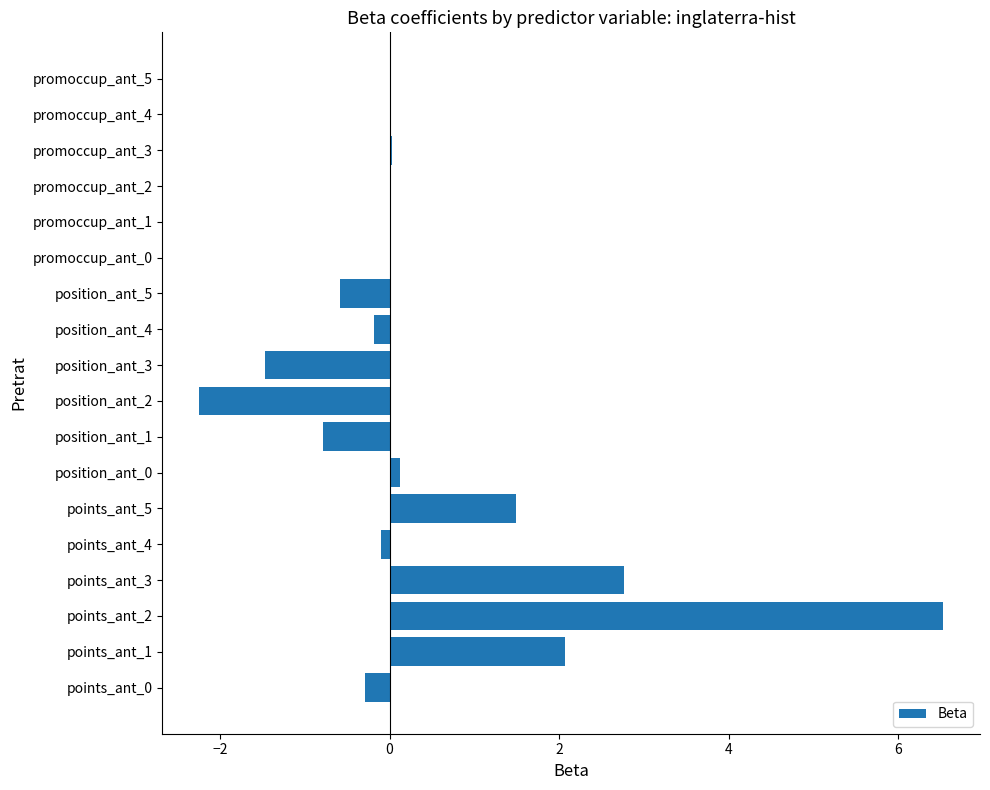

What is the approximate value at points_ant_3?

2.8